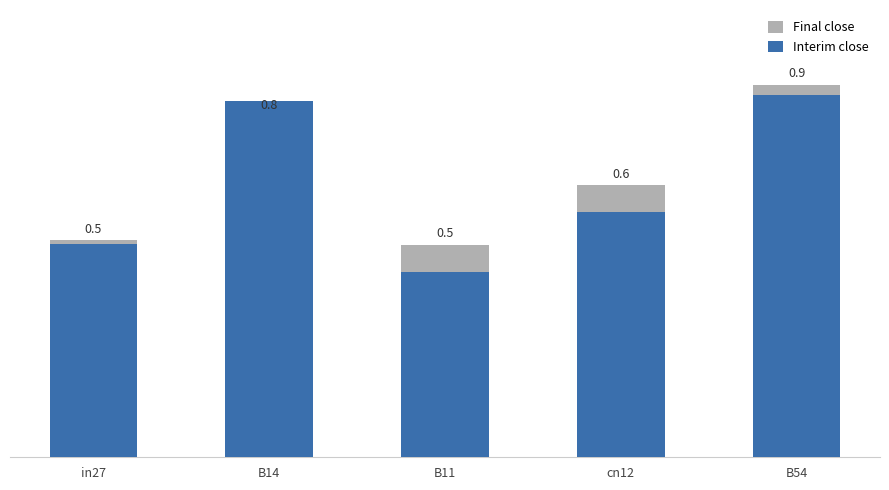

At which category does the chart reach its minimum across all series?

B11